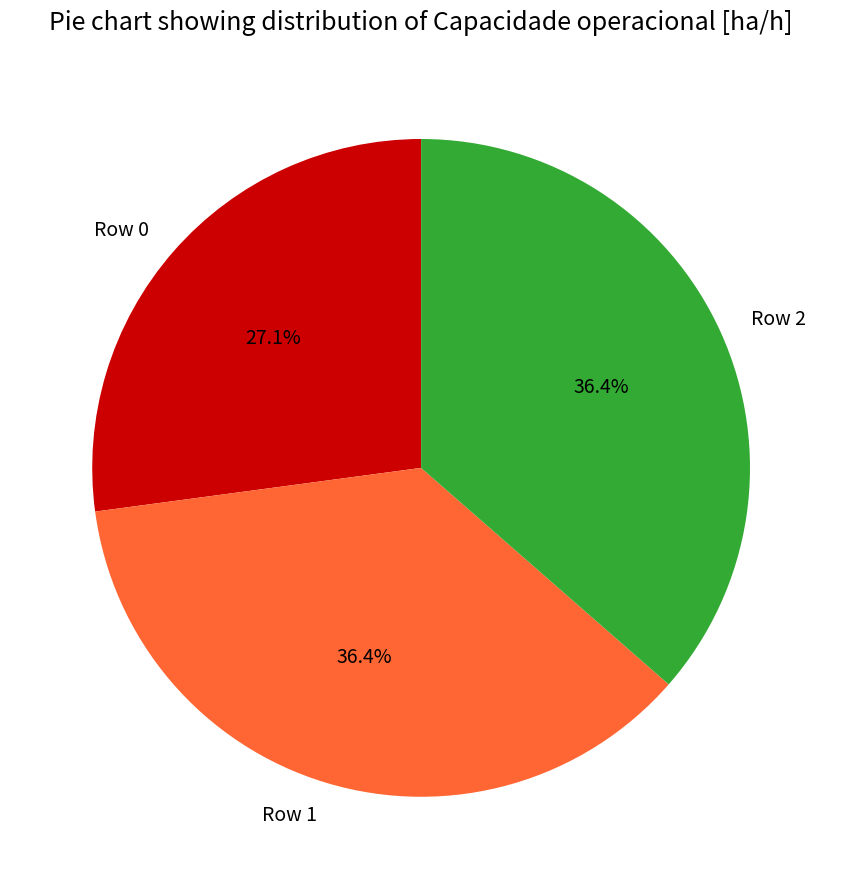

What is the ratio of the value at Row 0 to the value at Row 2?

0.7